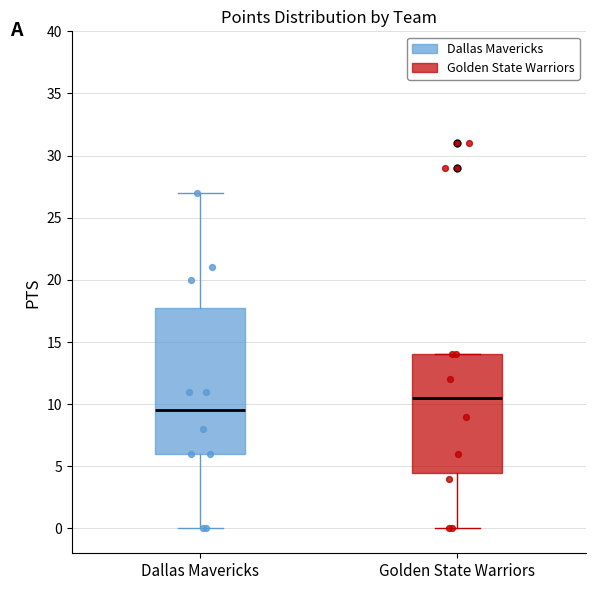

Reading left to right, transcribe this box plot: for each box, give where its median line is, the range the box spans, and where its two whiskers end, as read against the y-axis. The values are not printed on the chart, so give them approximately, as read against the axis.

Dallas Mavericks: median 9.5, box 6.0 to 18.0, whiskers 0.0 to 27.0
Golden State Warriors: median 10.5, box 4.5 to 14.0, whiskers 0.0 to 14.0